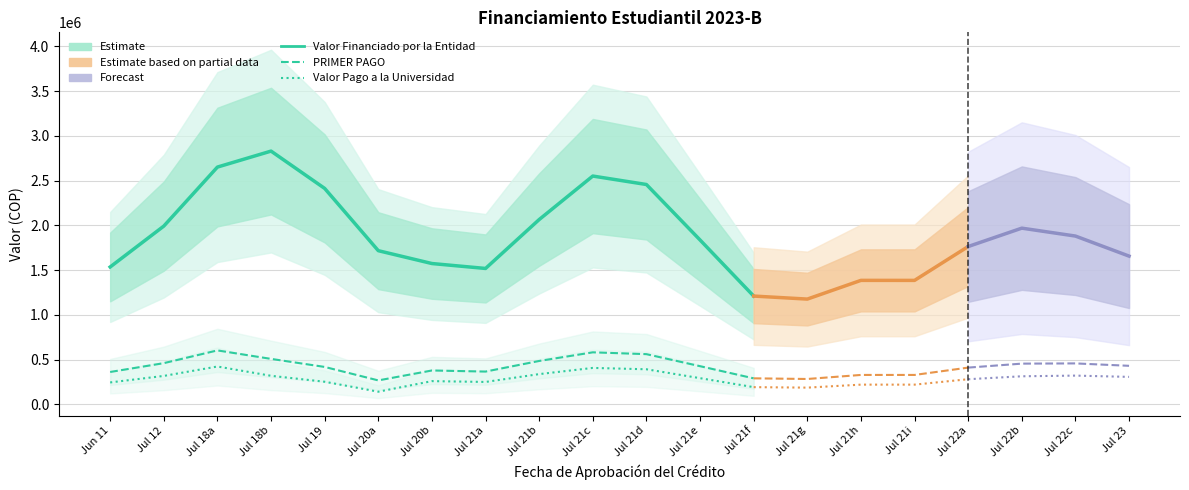

Which series has the largest range (max minus min)?

Valor Financiado por la Entidad